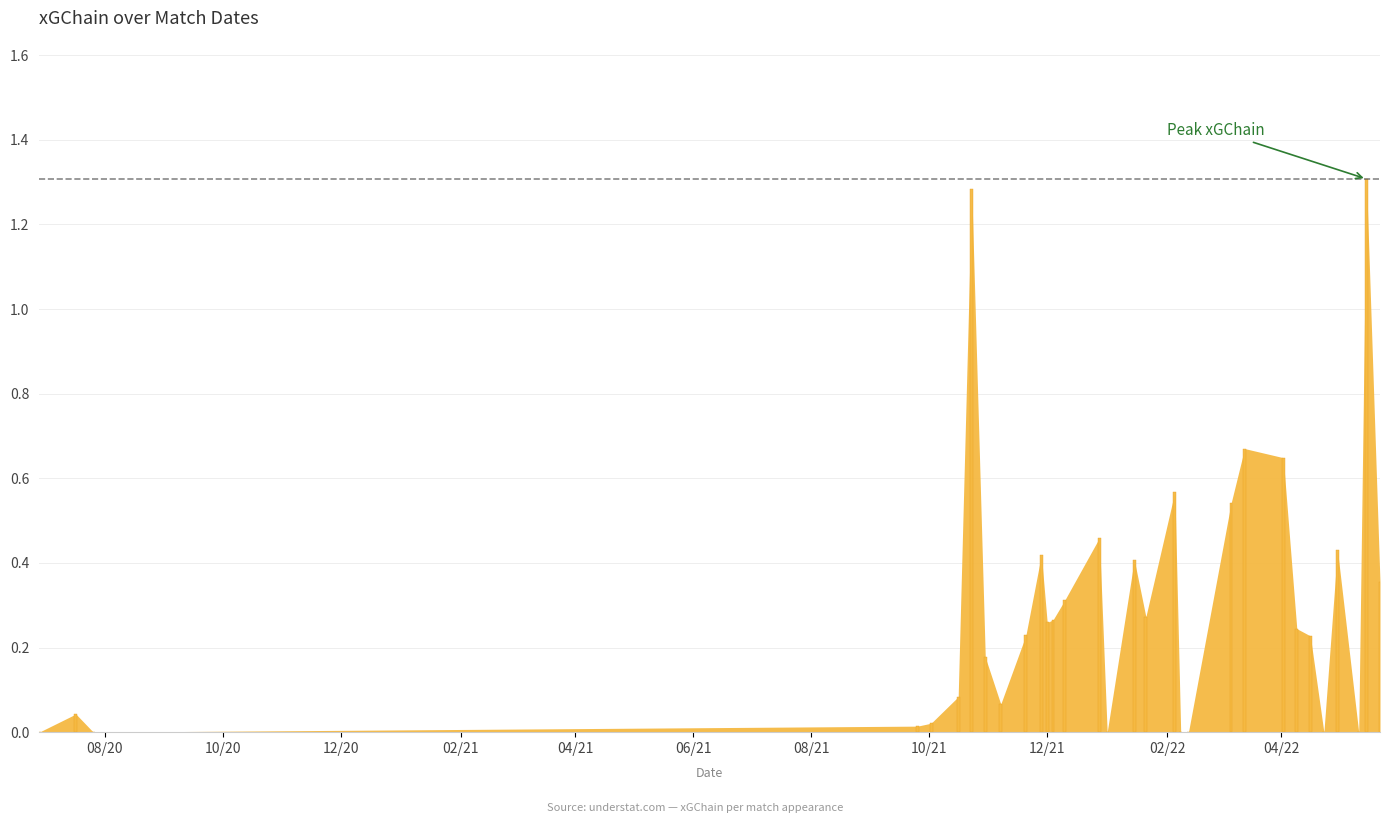

List the labels in order of value, smallest first.

2022-05-11, 2022-04-23, 2022-02-12, 2022-02-08, 2022-01-01, 2020-07-26, 2020-06-28, 2021-09-25, 2021-10-02, 2020-07-17, 2021-11-07, 2021-10-16, 2021-10-30, 2022-04-16, 2021-11-20, 2022-04-09, 2021-12-01, 2021-12-04, 2022-01-21, 2021-12-10, 2022-05-22, 2022-01-15, 2021-11-28, 2022-04-30, 2021-12-28, 2022-03-06, 2022-02-05, 2022-04-02, 2022-03-13, 2021-10-23, 2022-05-15